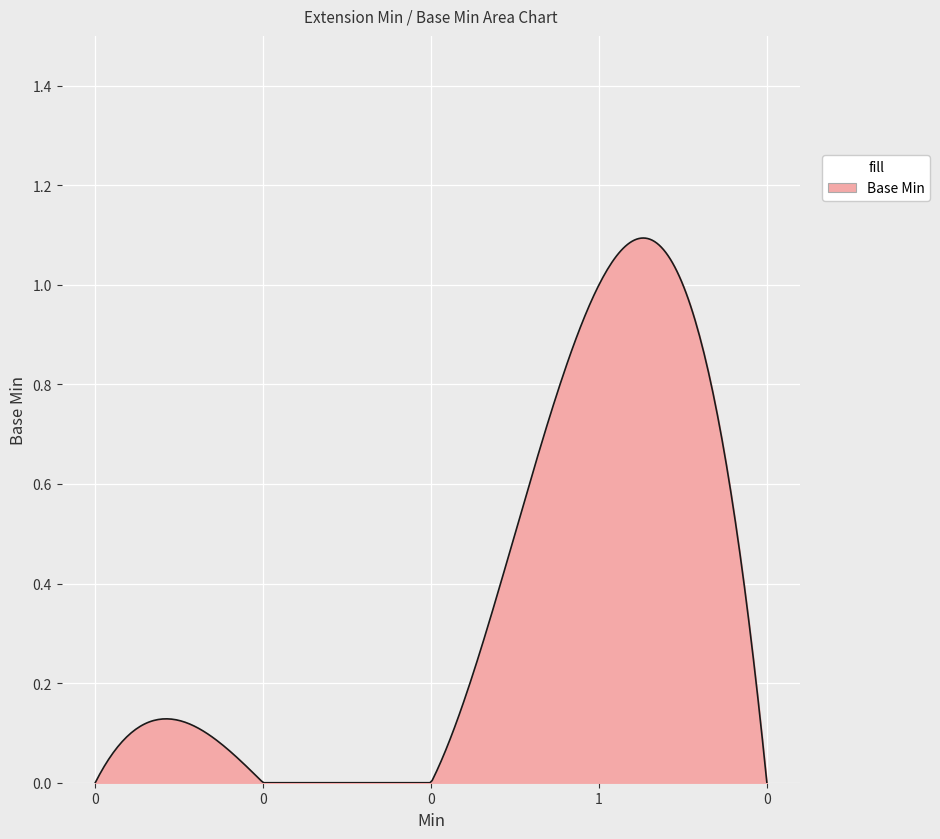

Reading left to right, what are all the values shown in this chart?

0=0	0=0	0=0	1=1	0=0